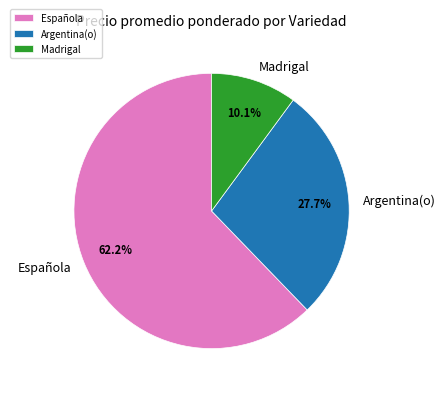

What percentage is NOT represented by Argentina(o)?

72.3%